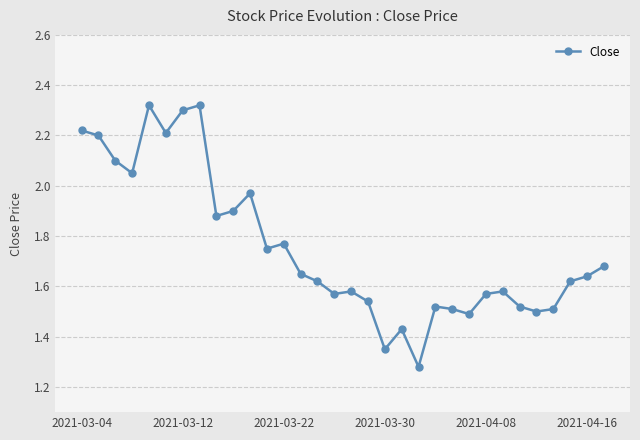

True or false: the data has more than 2 interior local peaks.

True